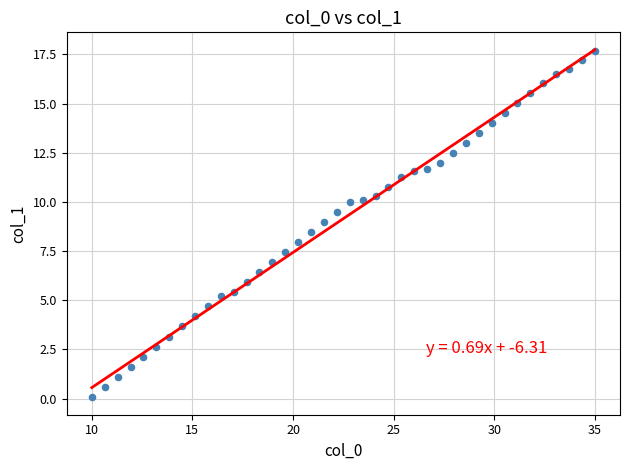

What is the range of Y values (max minus min)?

17.6